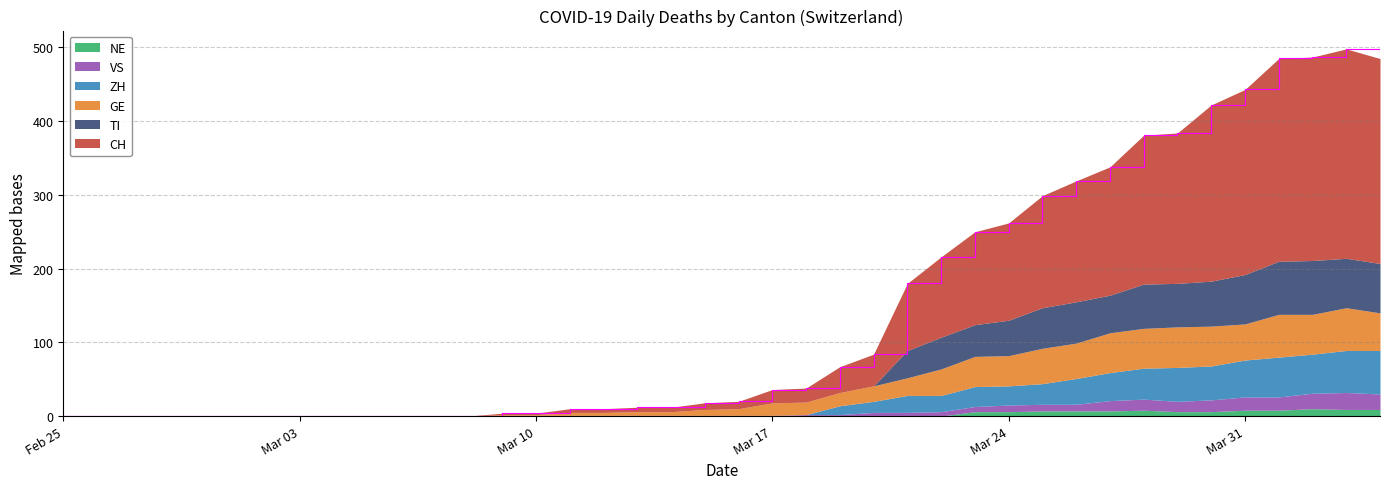

Between 2020-02-27 and 2020-03-08, which is larger?

2020-02-27